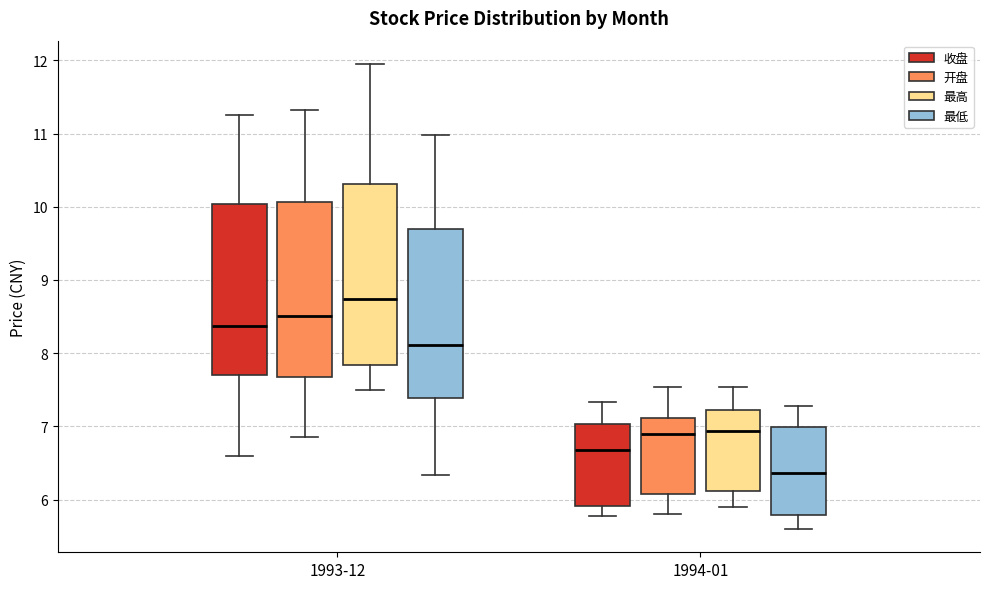

Which box has the highest median line?

1993-12 (最高)